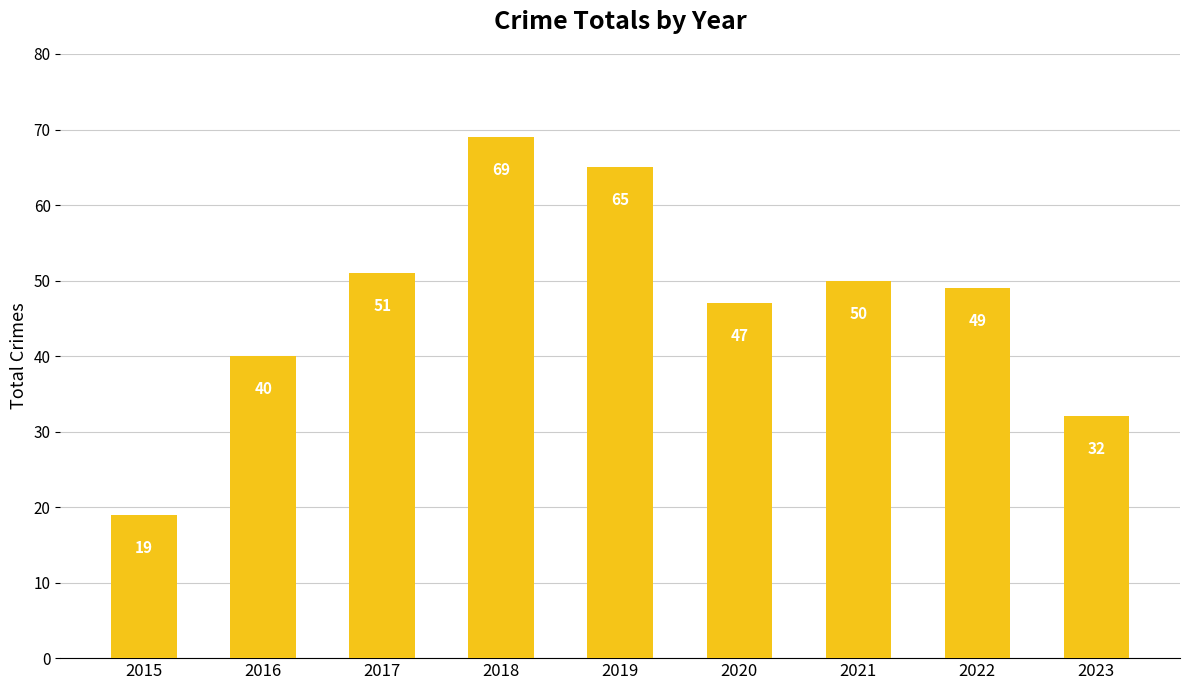

Which has a higher value, 2015 or 2020?

2020